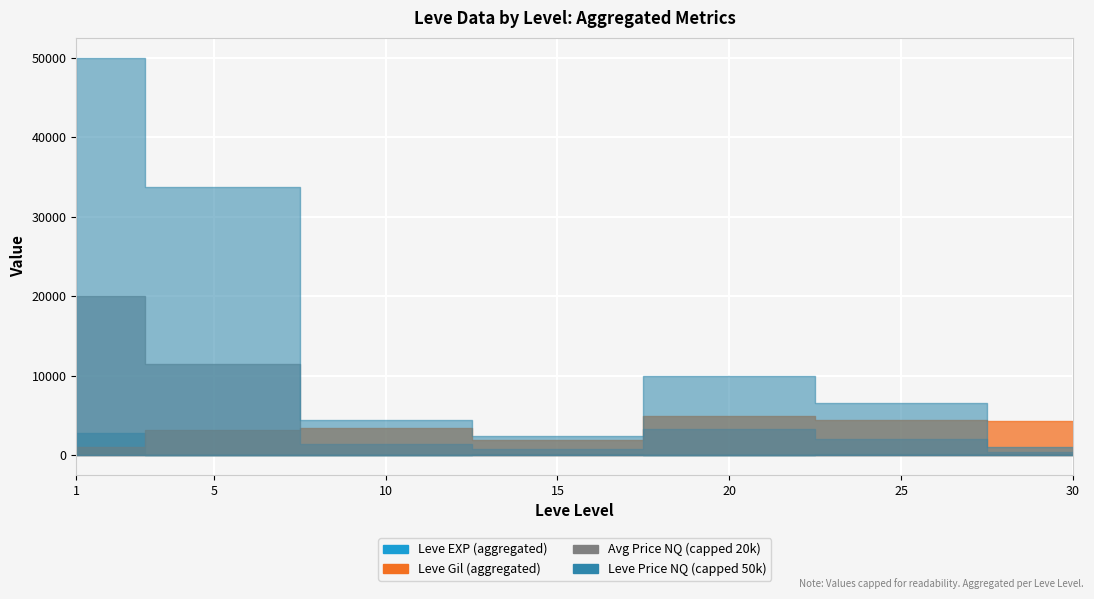

True or false: currentAveragePriceNQ has more than 0 points higher than both neighbors.

True